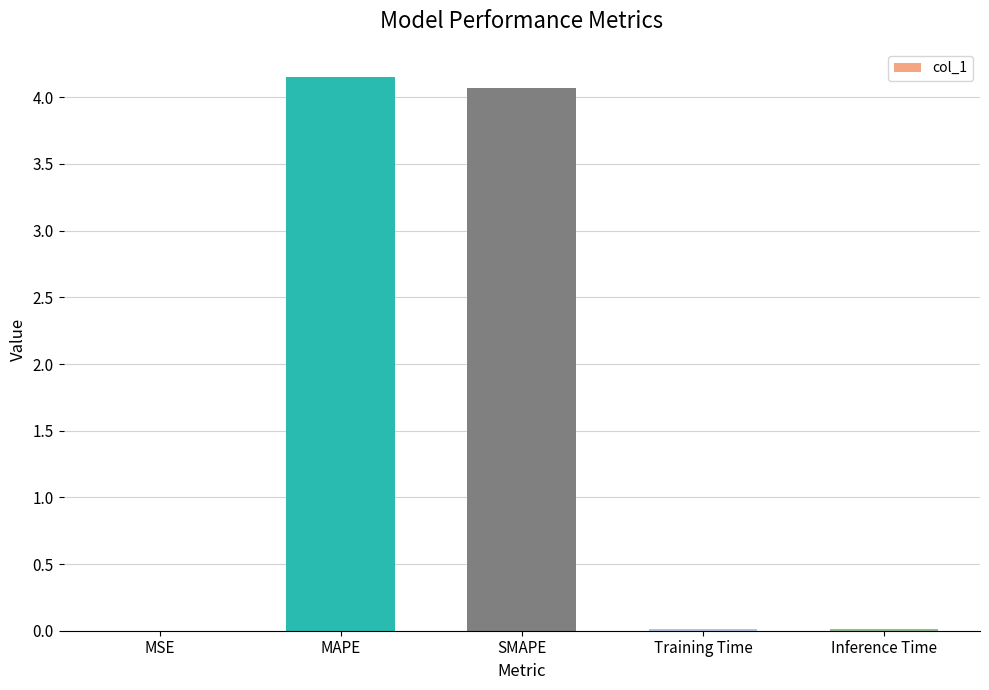

The value at Training Time is 0.0. True or false?

True